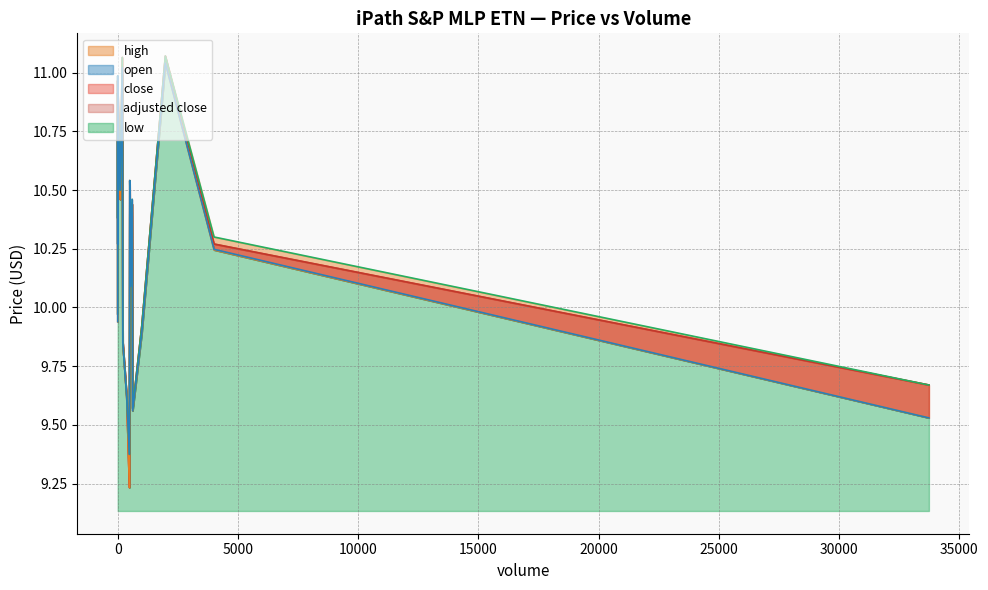

Reading left to right, what are all the values shown in this chart?

close: 486=9.2	375=9.6	621=9.6	33734=9.7	1000=9.9	0=10.0	213=9.9	530=10.1	4007=10.3	0=10.4	502=10.5	0=10.4	600=10.4	510=10.4	100=10.5	0=10.9	0=10.9	0=11.0	1981=11.1	191=11.1
adjusted close: 486=9.2	375=9.6	621=9.6	33734=9.7	1000=9.9	0=10.0	213=9.9	530=10.1	4007=10.3	0=10.4	502=10.5	0=10.4	600=10.4	510=10.4	100=10.5	0=10.9	0=10.9	0=11.0	1981=11.1	191=11.1
low: 486=9.2	375=9.6	621=9.6	33734=9.5	1000=9.9	0=9.9	213=9.9	530=10.1	4007=10.2	0=10.3	502=10.4	0=10.4	600=10.4	510=10.4	100=10.5	0=10.8	0=10.9	0=11.0	1981=11.0	191=11.0
high: 486=9.4	375=9.6	621=9.6	33734=9.7	1000=9.9	0=10.0	213=9.9	530=10.1	4007=10.3	0=10.4	502=10.5	0=10.4	600=10.5	510=10.4	100=10.5	0=10.9	0=10.9	0=11.0	1981=11.1	191=11.1
open: 486=9.4	375=9.6	621=9.6	33734=9.5	1000=9.9	0=9.9	213=9.9	530=10.1	4007=10.2	0=10.3	502=10.5	0=10.4	600=10.5	510=10.4	100=10.5	0=10.8	0=10.9	0=11.0	1981=11.0	191=11.0